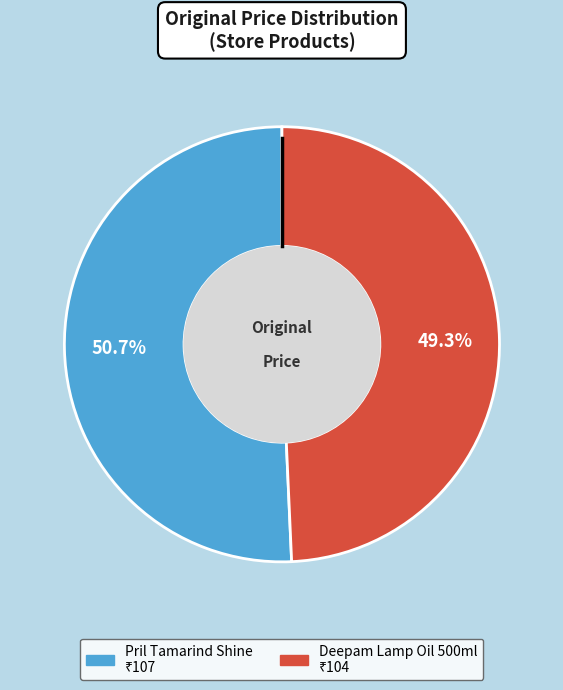

Is there any slice that represents more than half of the pie?

Yes